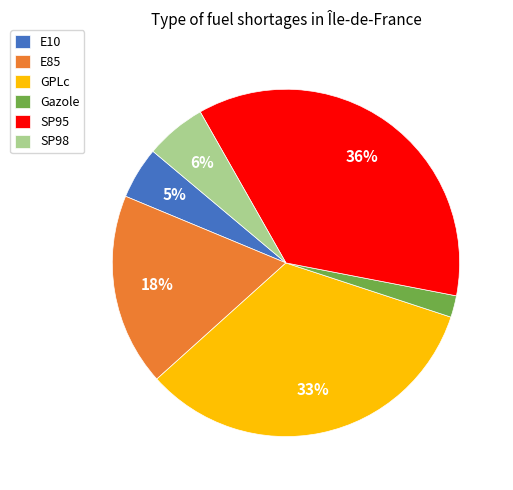

To the nearest percent, what portion does SP98 represent?

6%